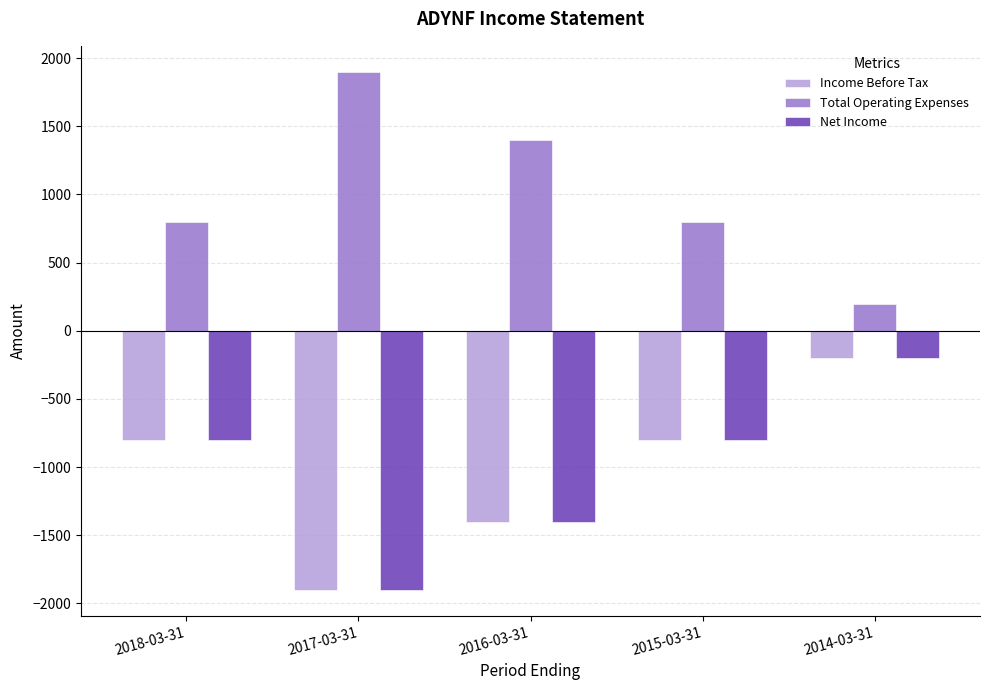

How many groups of bars are there?

5